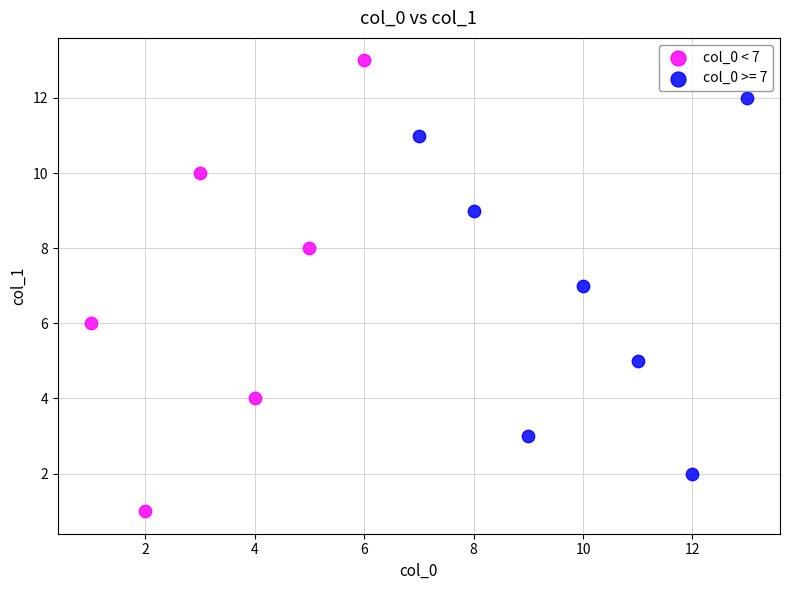

Which series contains the highest Y value?

col_0 < 7